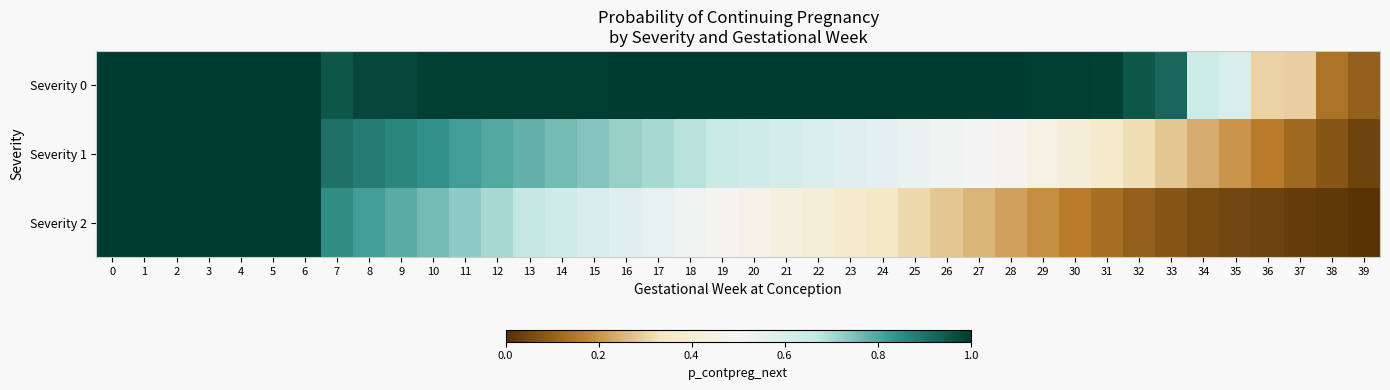

Rank the series by their maximum value, from lowest to highest.

Severity 0, Severity 1, Severity 2